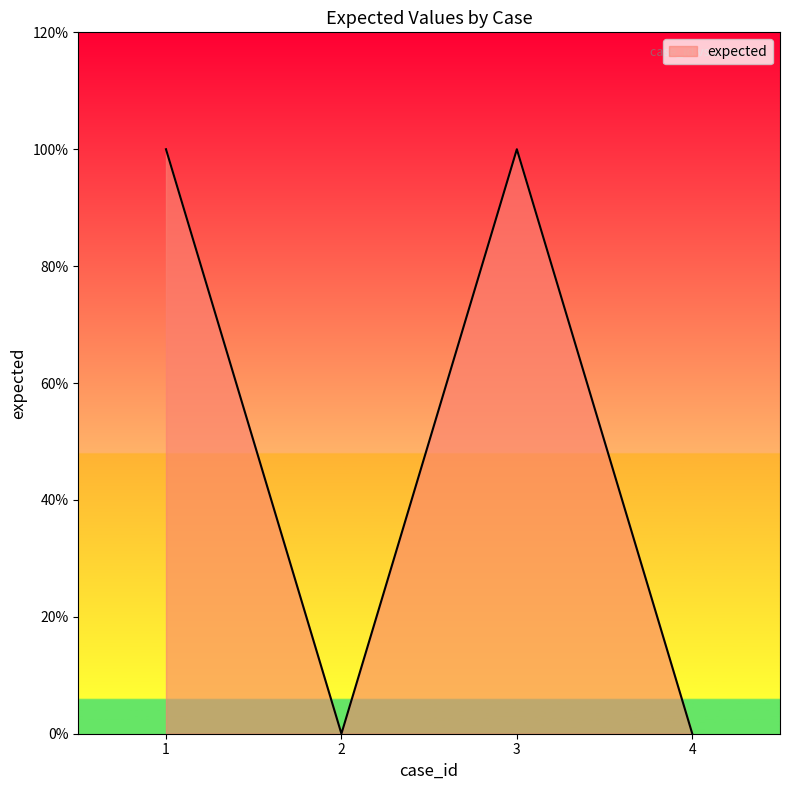

At which category does the chart reach its peak across all series?

1